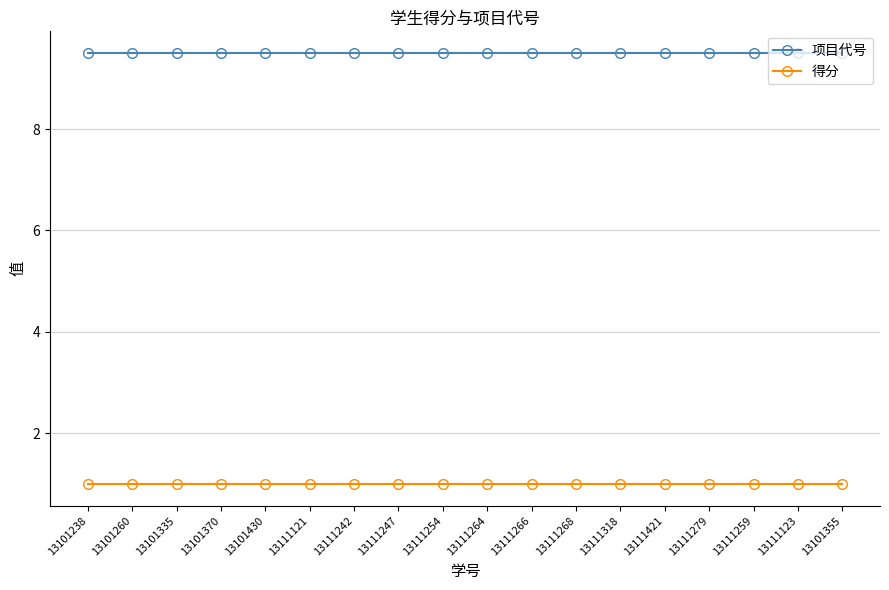

The 得分 series shows 1.0 at 13111421. True or false?

True